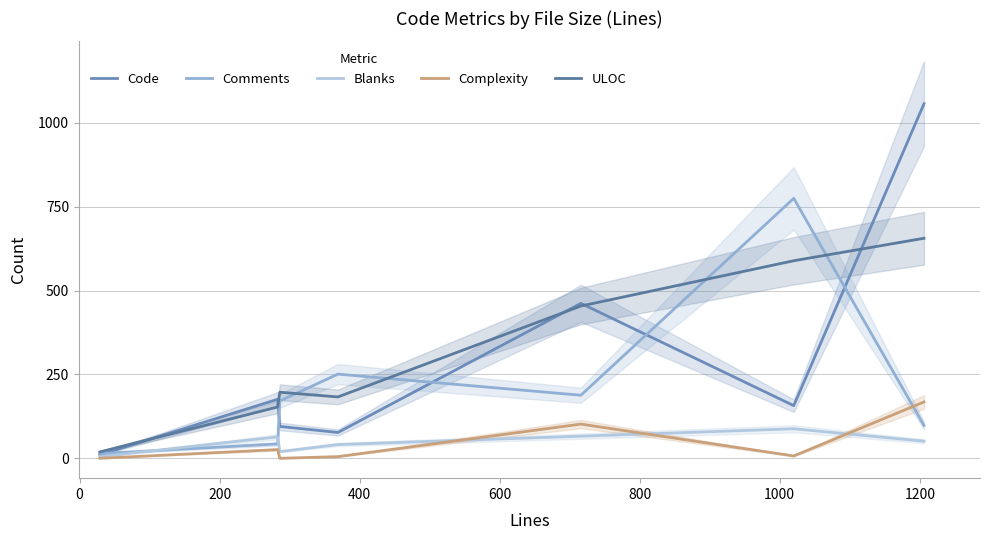

Does the chart have visible grid lines?

Yes